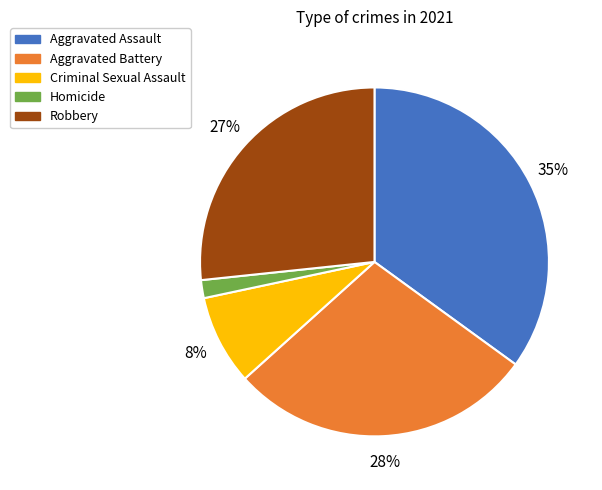

Between Criminal Sexual Assault and Homicide, which is larger?

Criminal Sexual Assault